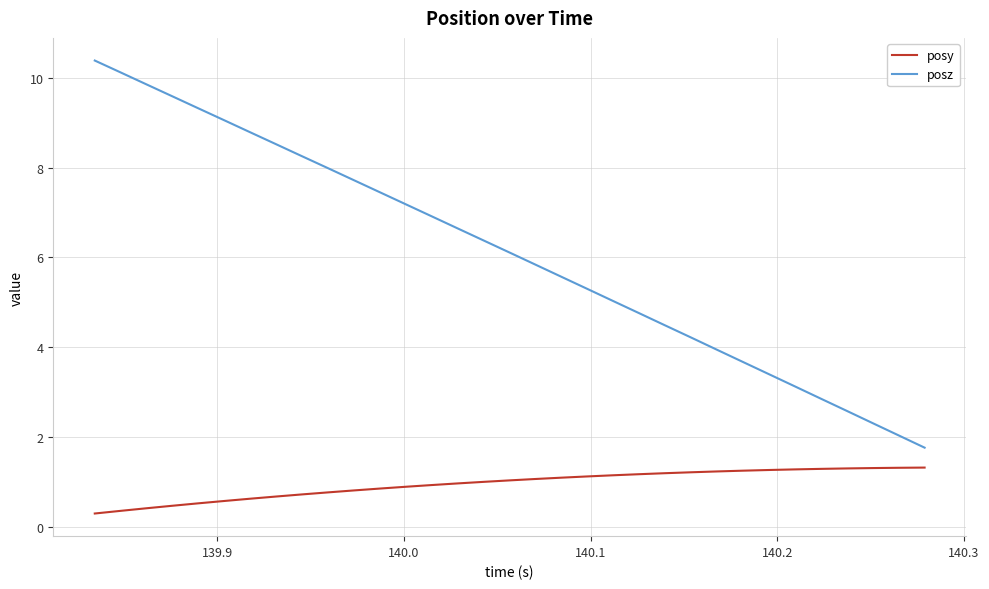

How many series are shown in this chart?

2